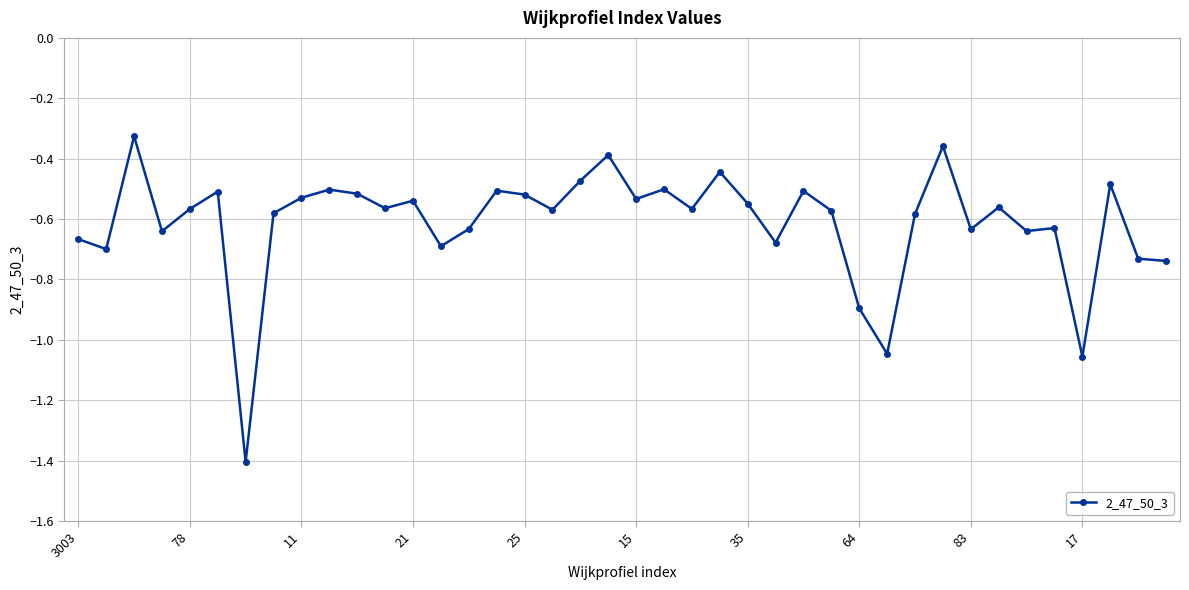

What is the minimum value shown in the chart?

-1.4